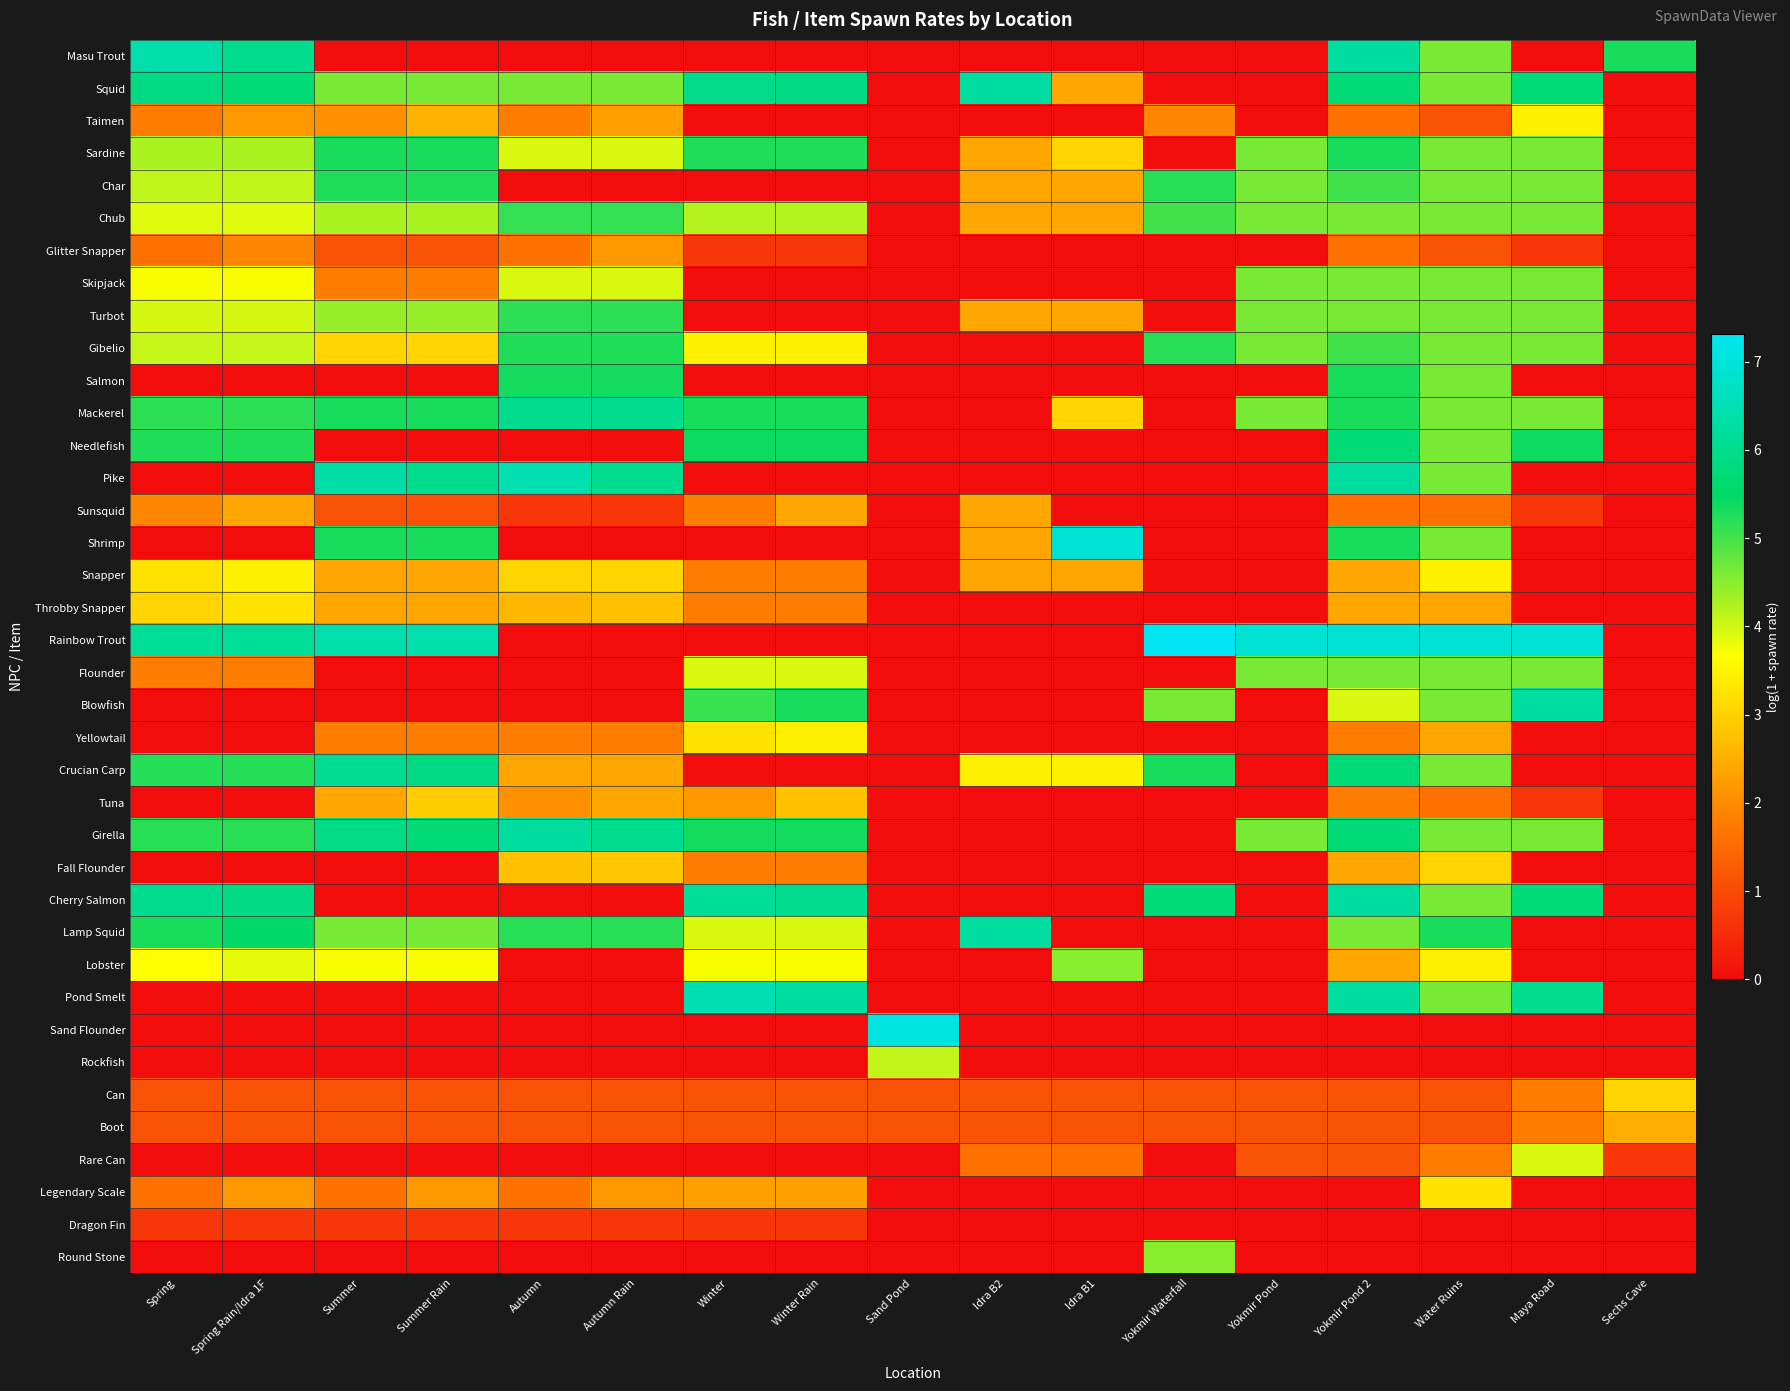

Which label corresponds to the smallest value in the chart?

Summer